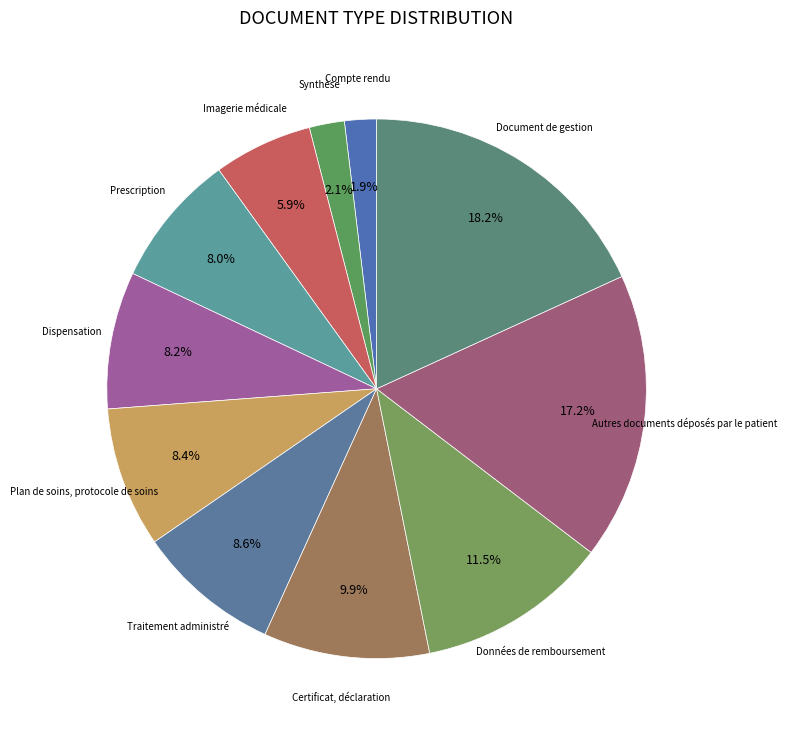

Do Plan de soins, protocole de soins and Compte rendu together represent more than half of the pie?

No